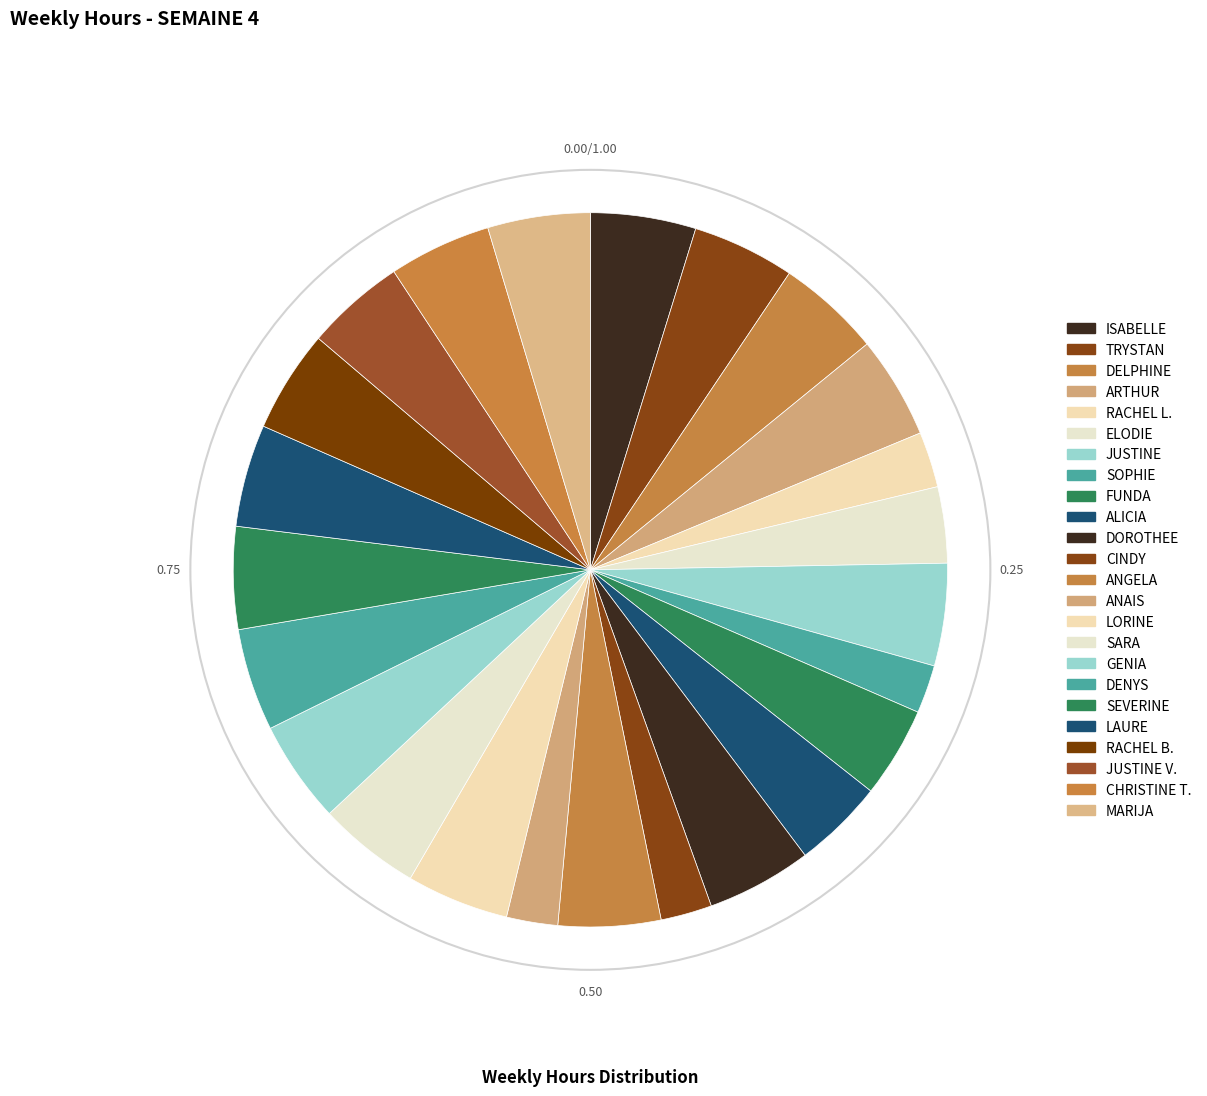

What is the change in value from ELODIE to ANAIS?

-8.5